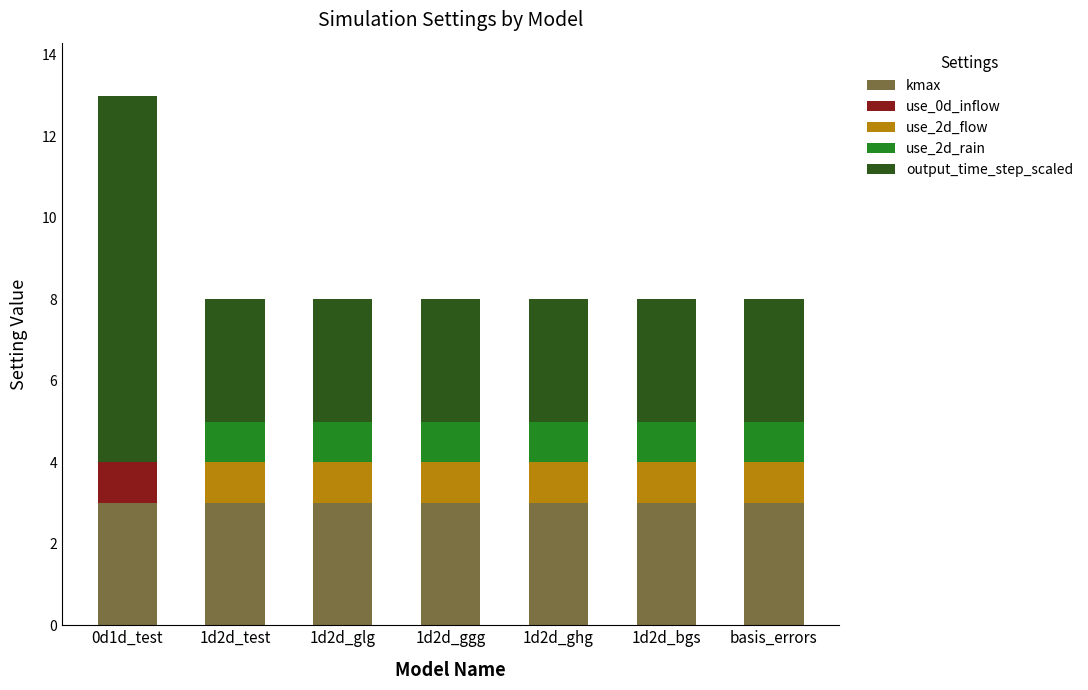

The value of kmax at 1d2d_ghg is 1. True or false?

False